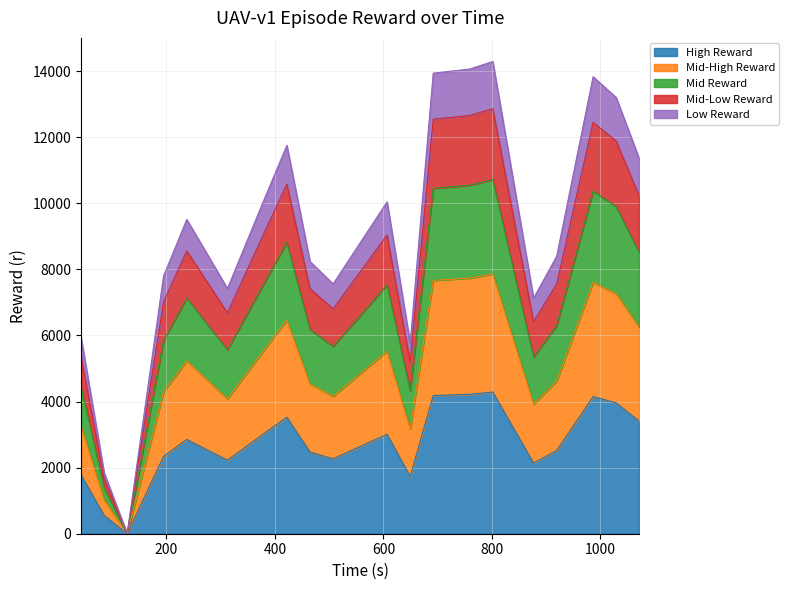

What is the difference between the maximum and minimum values?

4287.0